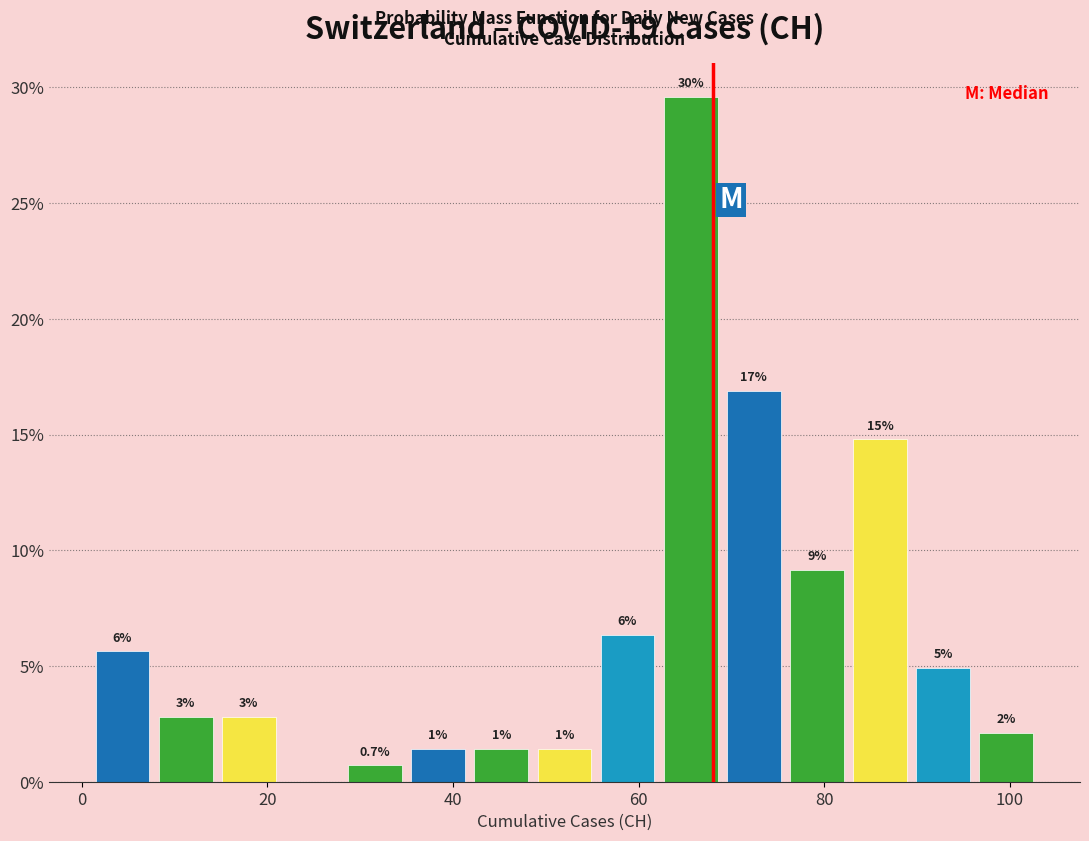

Read against the x-axis, roughly where is the centre of the tallest bar?

66